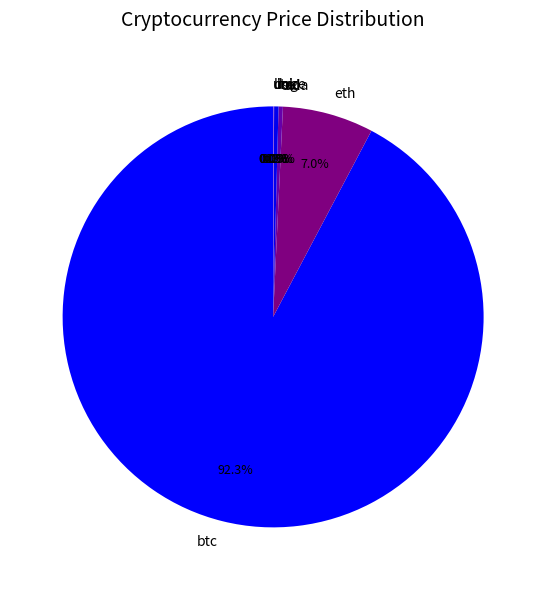

Which category accounts for the majority?

btc